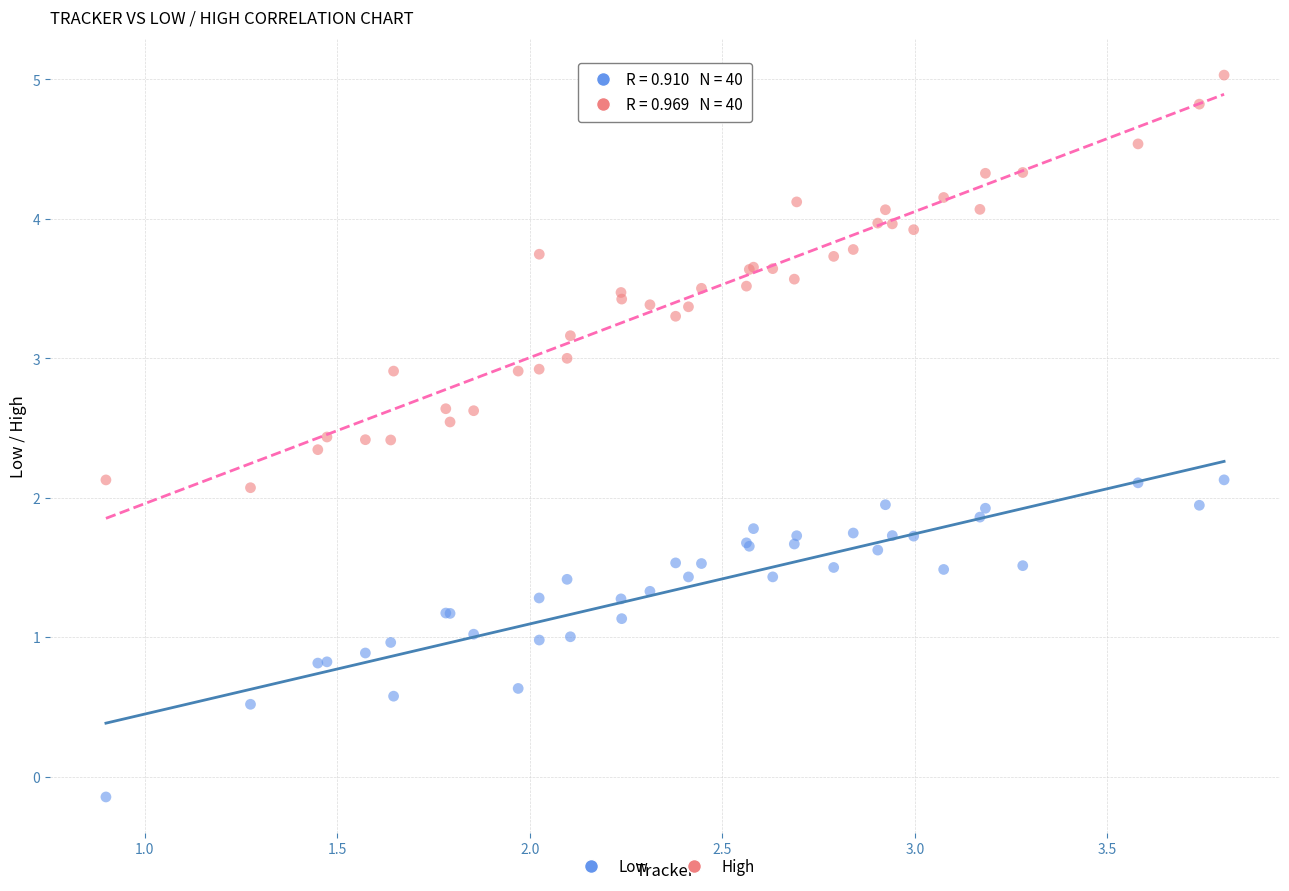

Which series has the largest Y range (max minus min)?

High